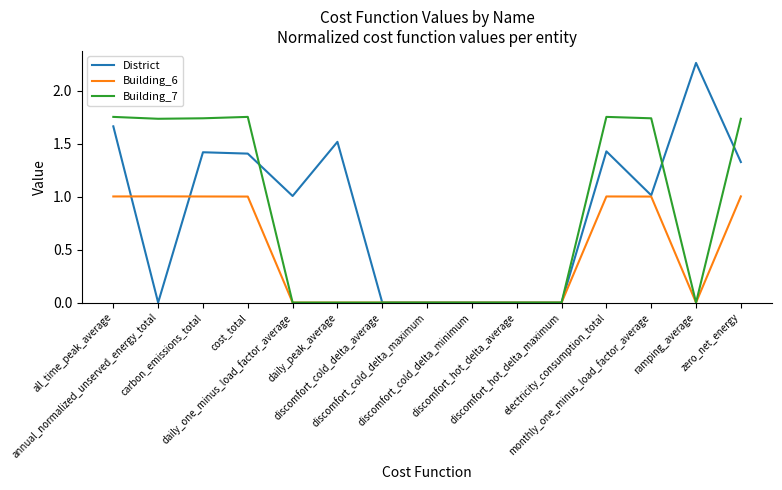

What is the maximum value for Building_6?

1.0